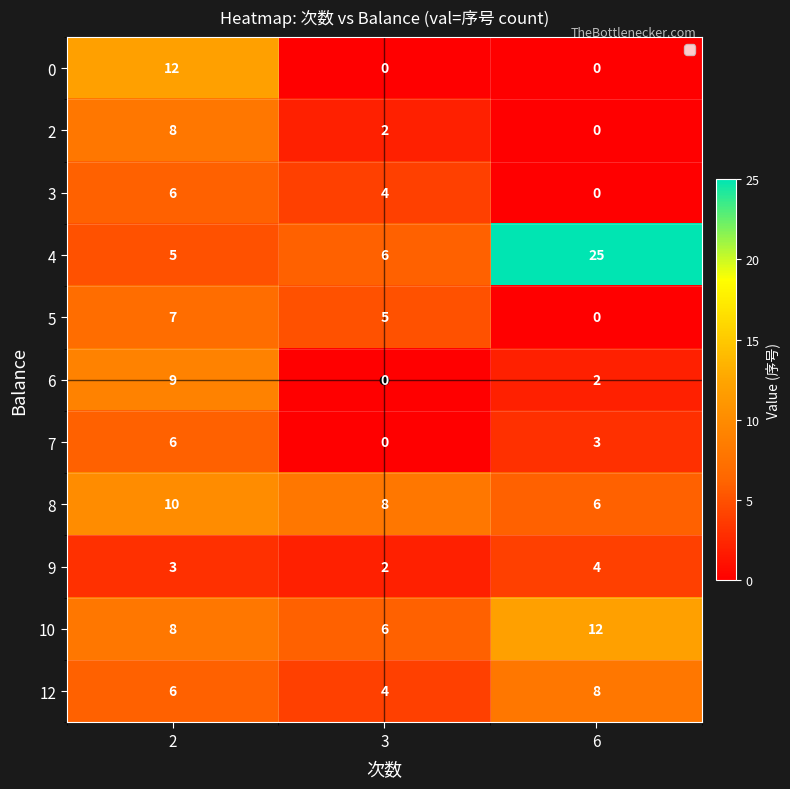

The value of 10 at 2 is 13. True or false?

False